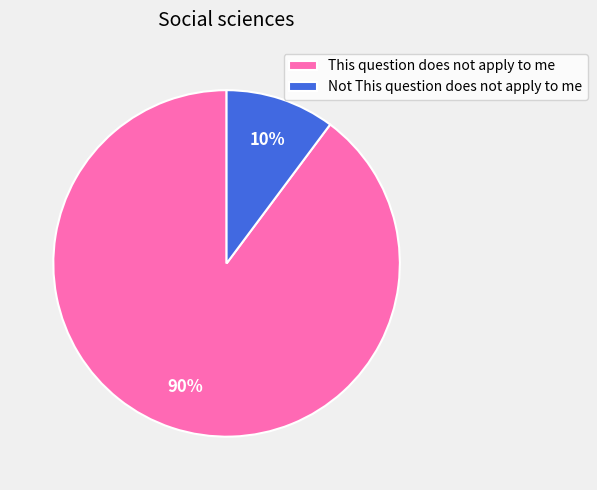

Combined, do This question does not apply to me and Not This question does not apply to me account for over 50%?

Yes